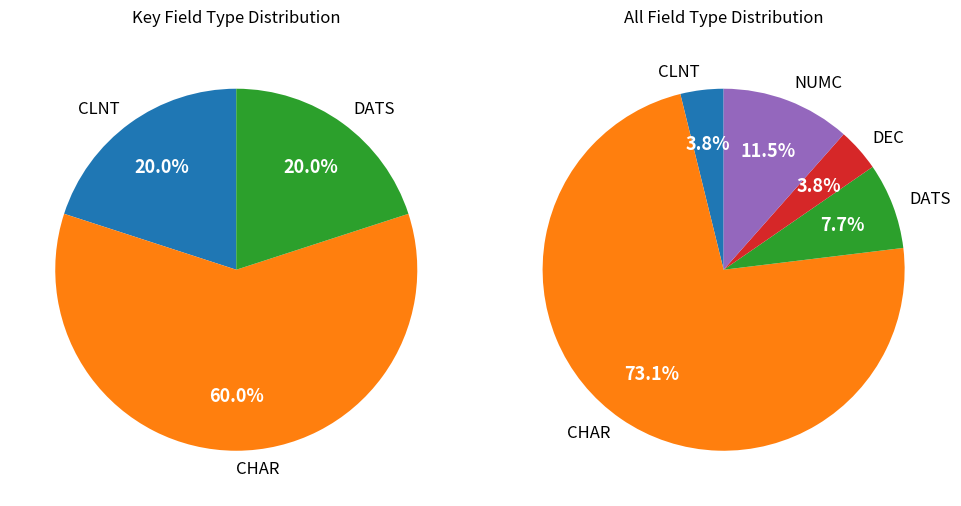

How many slices are in this pie chart?

5